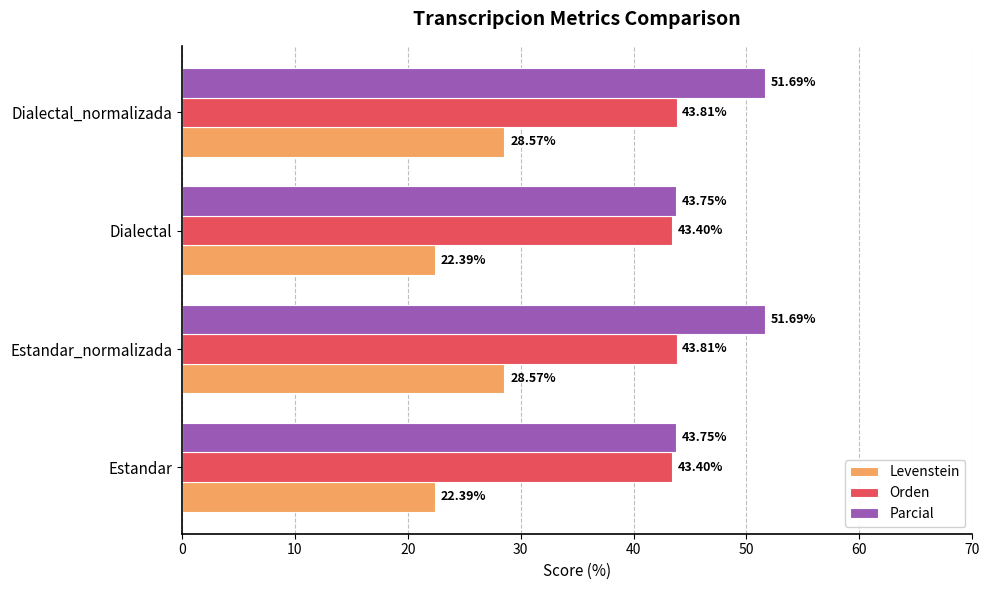

Between Estandar_normalizada and Dialectal, which series saw the biggest shift?

Parcial